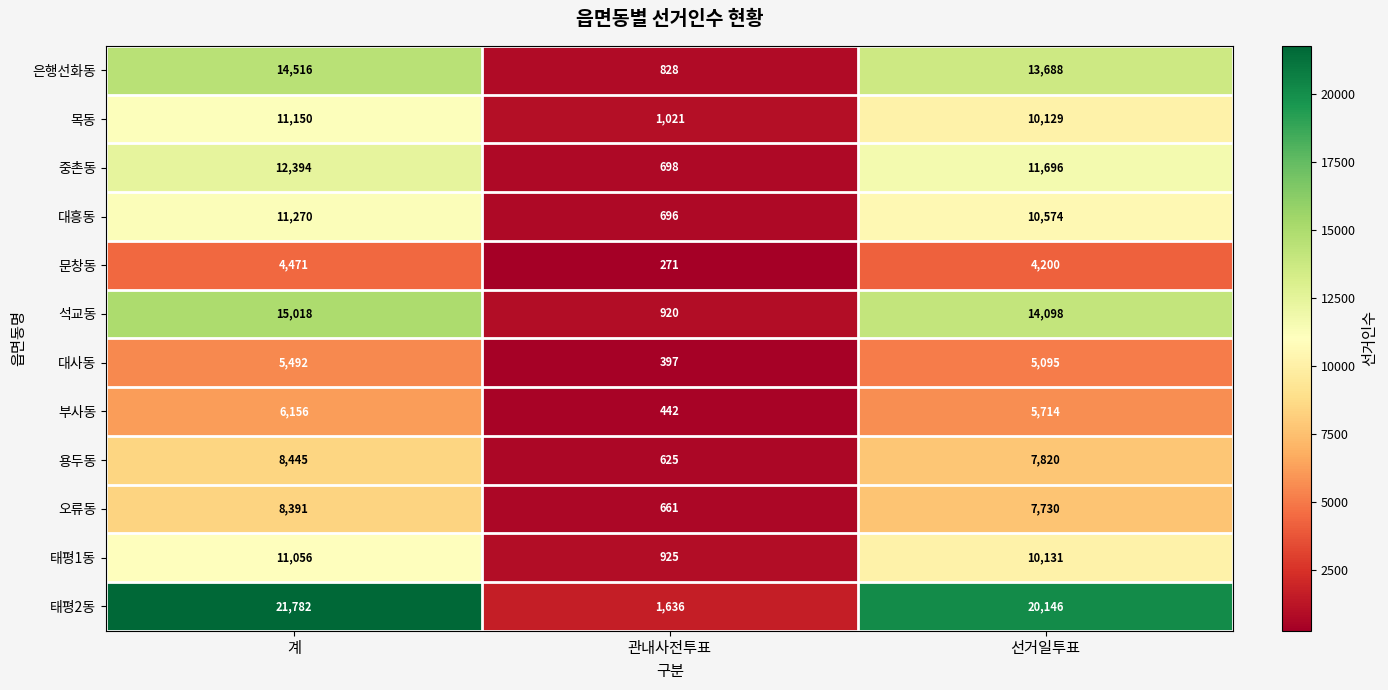

What is the sum of the 석교동 values at 관내사전투표 and 선거일투표?

15018